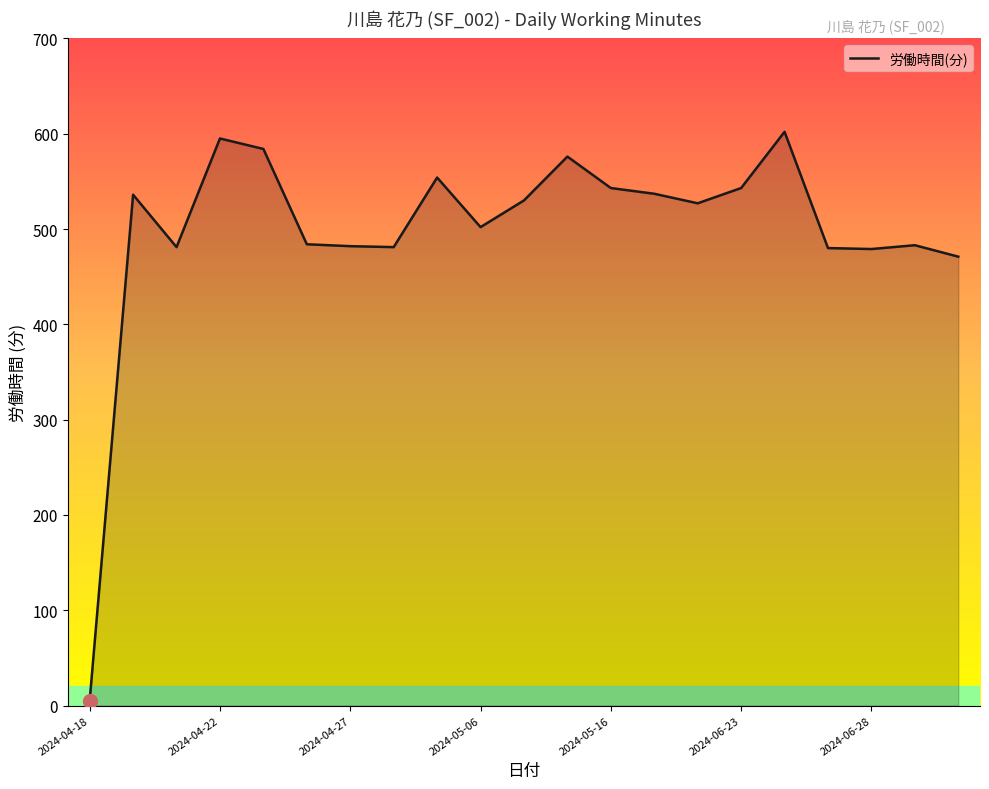

What is the maximum value shown in the chart?

602